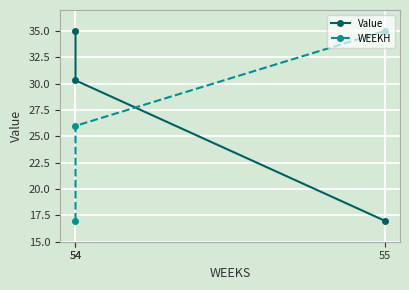

What is the highest value of the Value series?

35.0